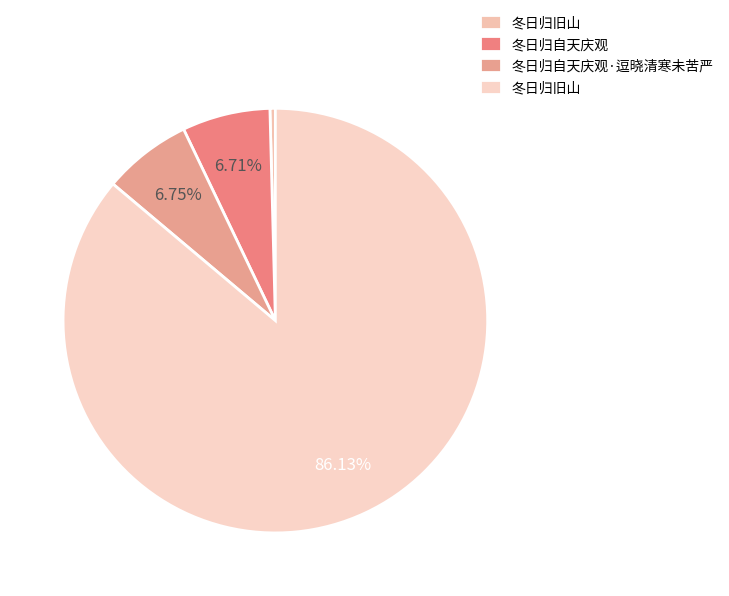

Which slice is the largest?

冬日归旧山